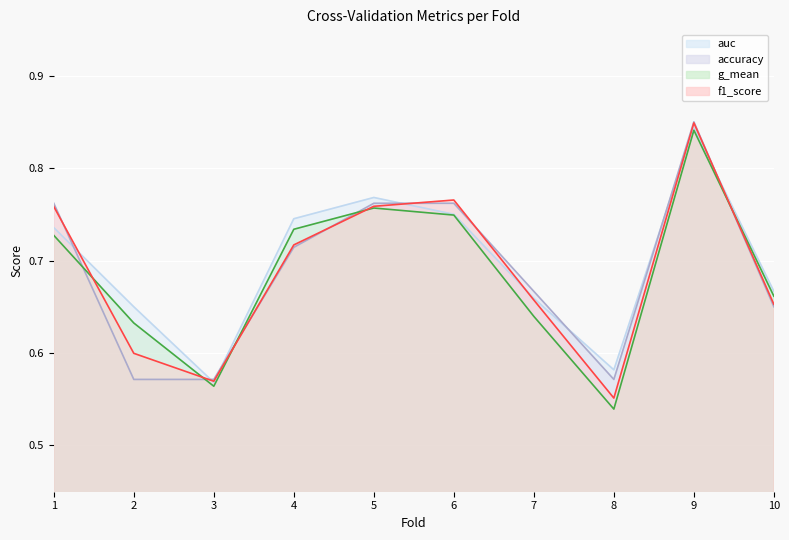

What is the sum of all accuracy values?

6.9